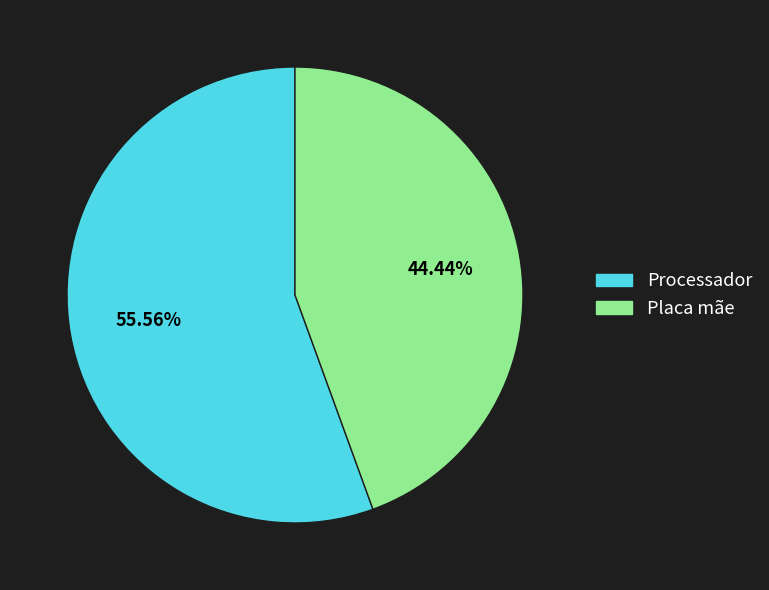

Which slice is the smallest?

Placa mãe